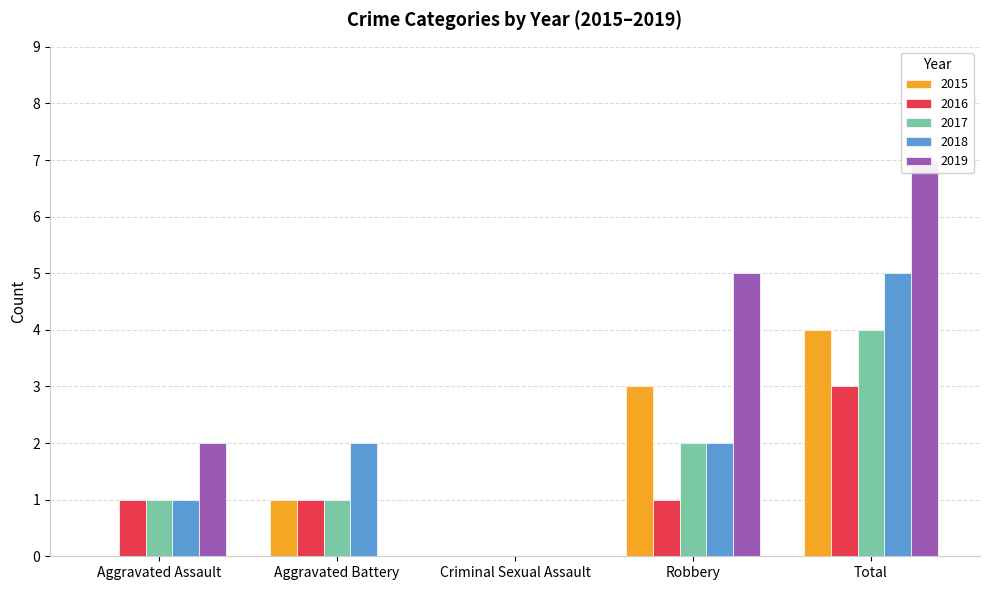

True or false: 2018 has a value of 5 at Total.

True